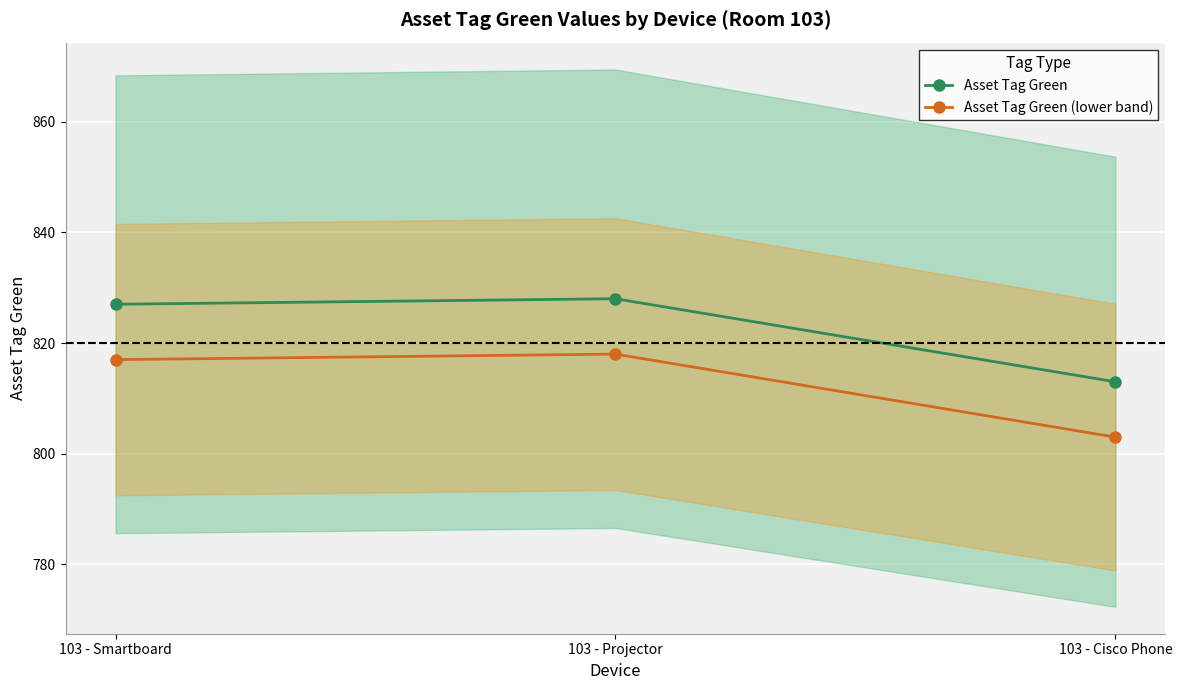

What is the sum of all Asset Tag Green (lower band) values?

2438